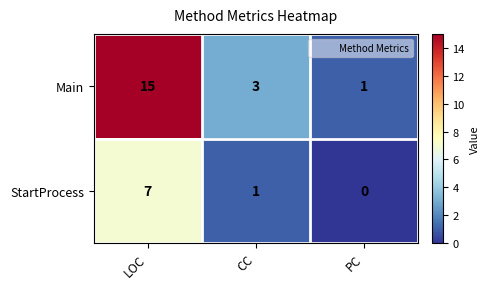

Rank the series at PC from lowest to highest value.

StartProcess, Main